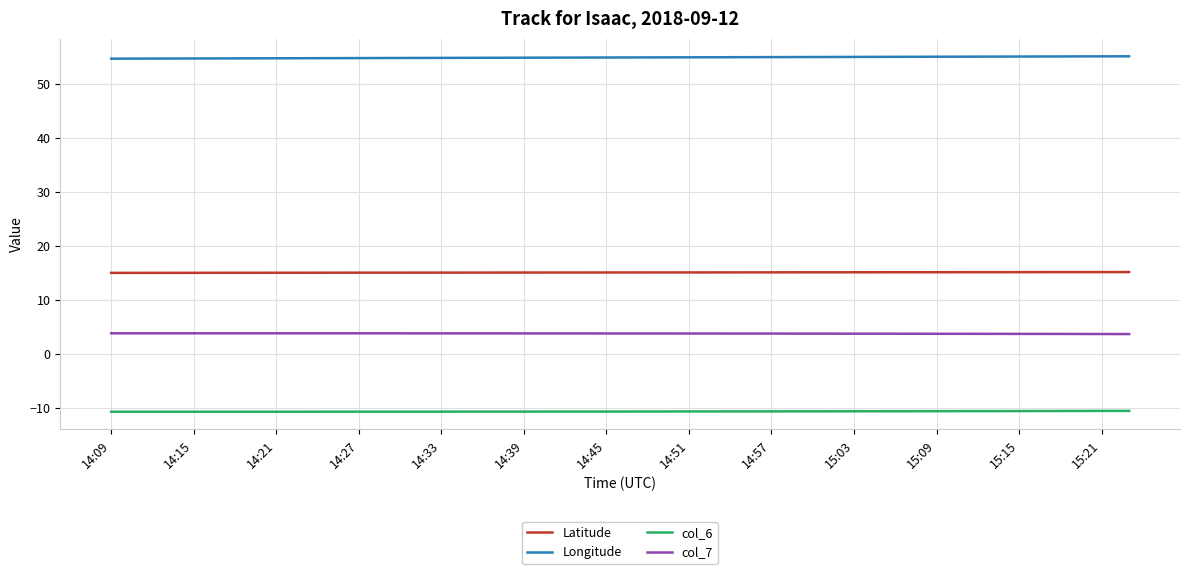

Which series has the largest total across all categories?

Longitude